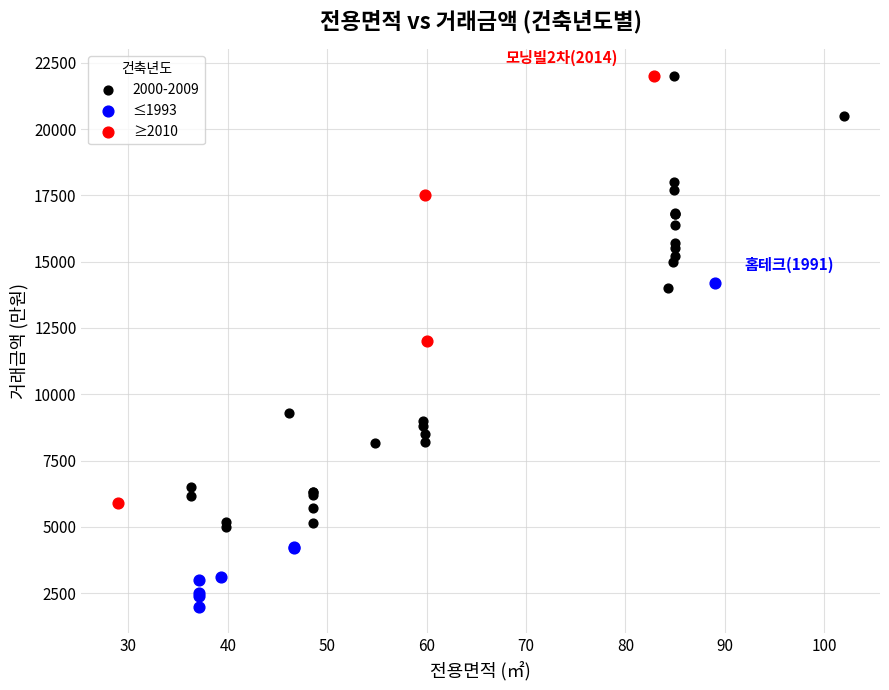

Which series contains the lowest Y value?

≤1993